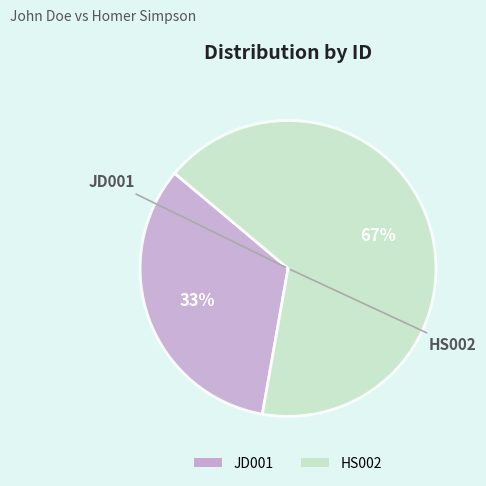

How many slices are in this pie chart?

2